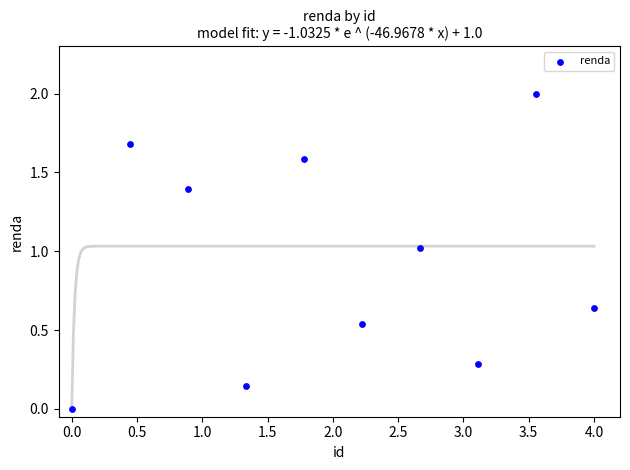

What is the average X value?

2.0